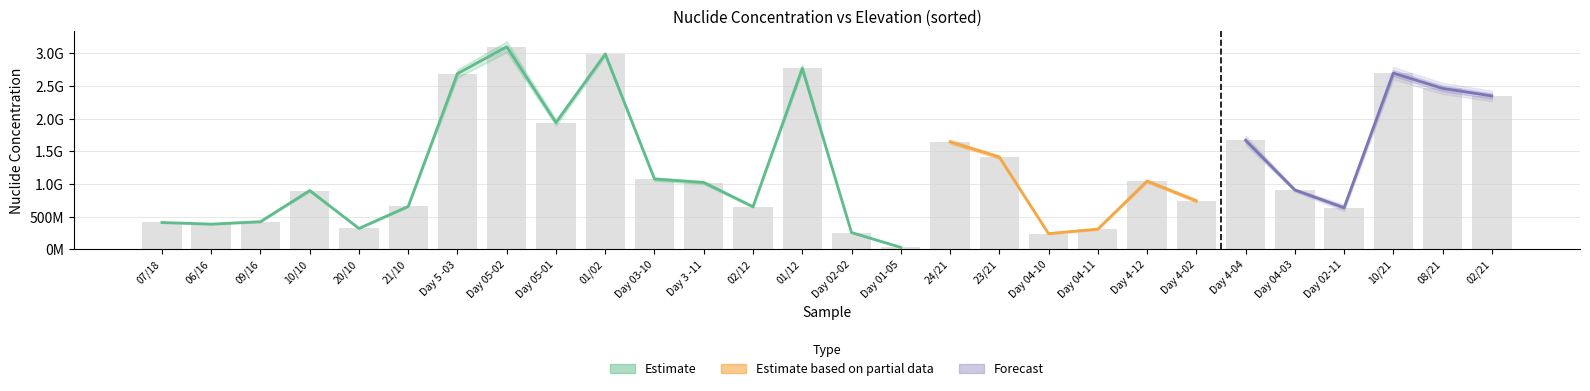

Reading left to right, transcribe all the data shown in this chart.

Nuclide Concentration: Day 01-05=32300000	Day 02-02=259000000	21/10=659100000	20/10=322000000	Day 02-11=638800000	Day 4-02=744800000	Day 04-03=911000000	Day 4-04=1671200000	Day 04-10=242700000	Day 04-11=311800000	Day 4-12=1046800000	10/21=2698900000	08/21=2465300000	23/21=1414100000	24/21=1648000000	02/21=2350000000	10/10=901900000	Day 03-10=1078000000	Day 3 -11=1024900000	01/02=2989600000	Day 05-01=1942300000	Day 05-02=3102600000	Day 5 -03=2691600000	01/12=2771500000	02/12=654000000	07/18=412900000	06/16=388000000	09/16=425000000
Nuclide Uncertainty: Day 01-05=4900000	Day 02-02=8800000	21/10=12000000	20/10=7000000	Day 02-11=25700000	Day 4-02=23300000	Day 04-03=13000000	Day 4-04=36500000	Day 04-10=10500000	Day 04-11=11900000	Day 4-12=22400000	10/21=47300000	08/21=42900000	23/21=25200000	24/21=28400000	02/21=40400000	10/10=19700000	Day 03-10=27700000	Day 3 -11=24800000	01/02=32000000	Day 05-01=46700000	Day 05-02=82300000	Day 5 -03=61800000	01/12=52000000	02/12=15000000	07/18=7200000	06/16=7700000	09/16=9500000